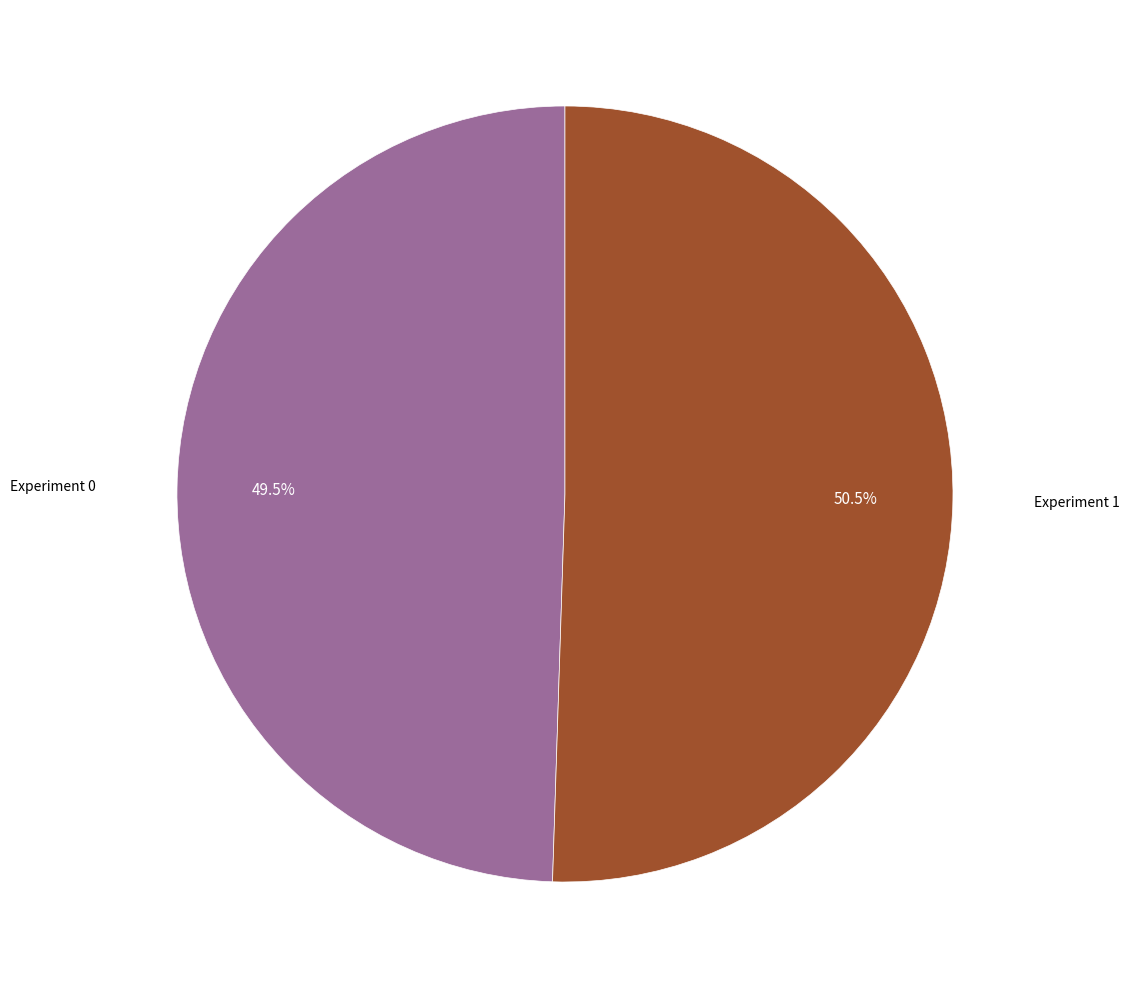

Does any single category account for the majority?

Yes